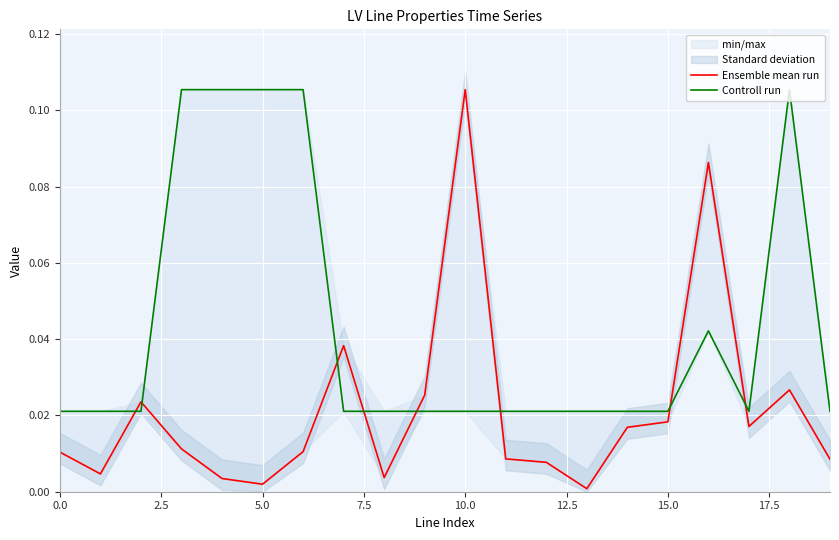

Which series has the largest total across all categories?

Controll run